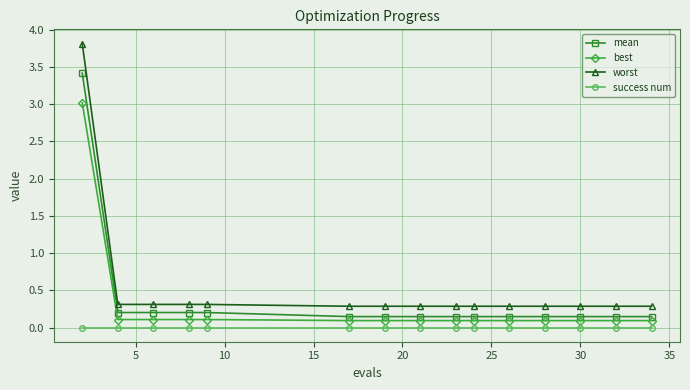

True or false: best and success num cross at least once.

False